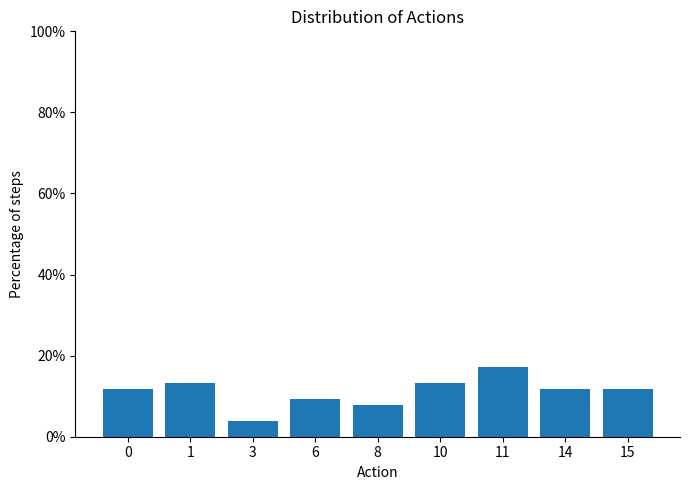

Reading left to right, list all the values displayed in this chart.

11.8	13.2	3.9	9.2	7.9	13.2	17.1	11.8	11.8